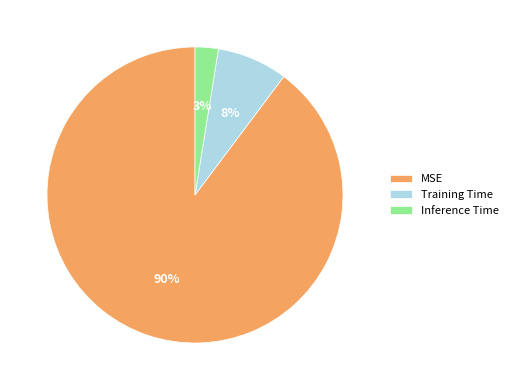

Does Training Time represent more than half of the total?

No